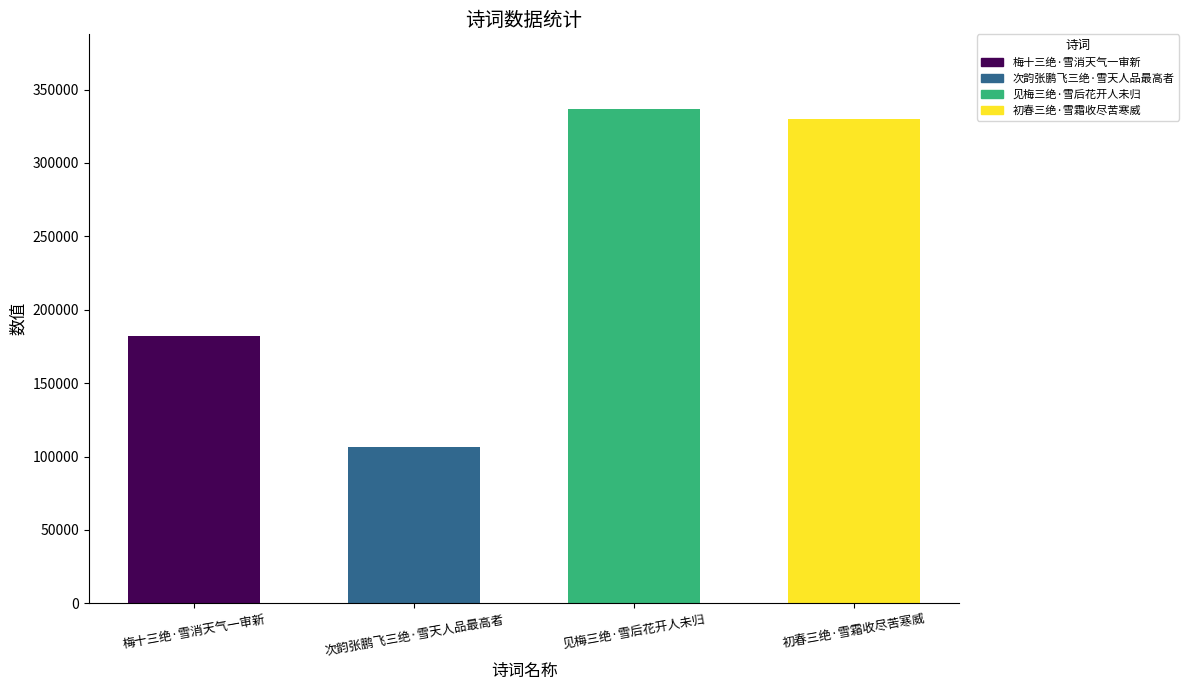

Is it true that the value at 见梅三绝·雪后花开人未归 is 99677?

False